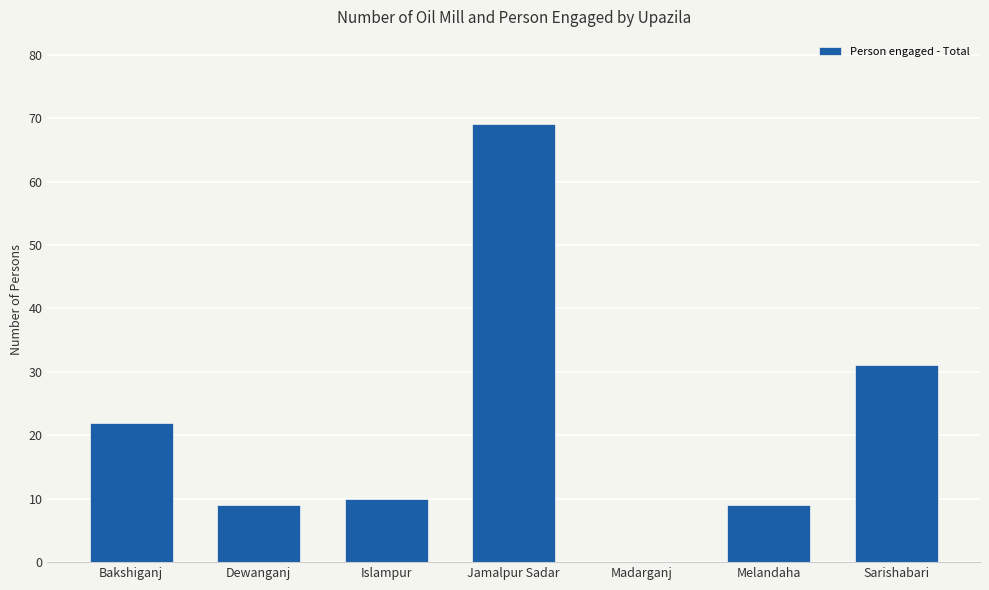

Which has a higher value, Madarganj or Bakshiganj?

Bakshiganj